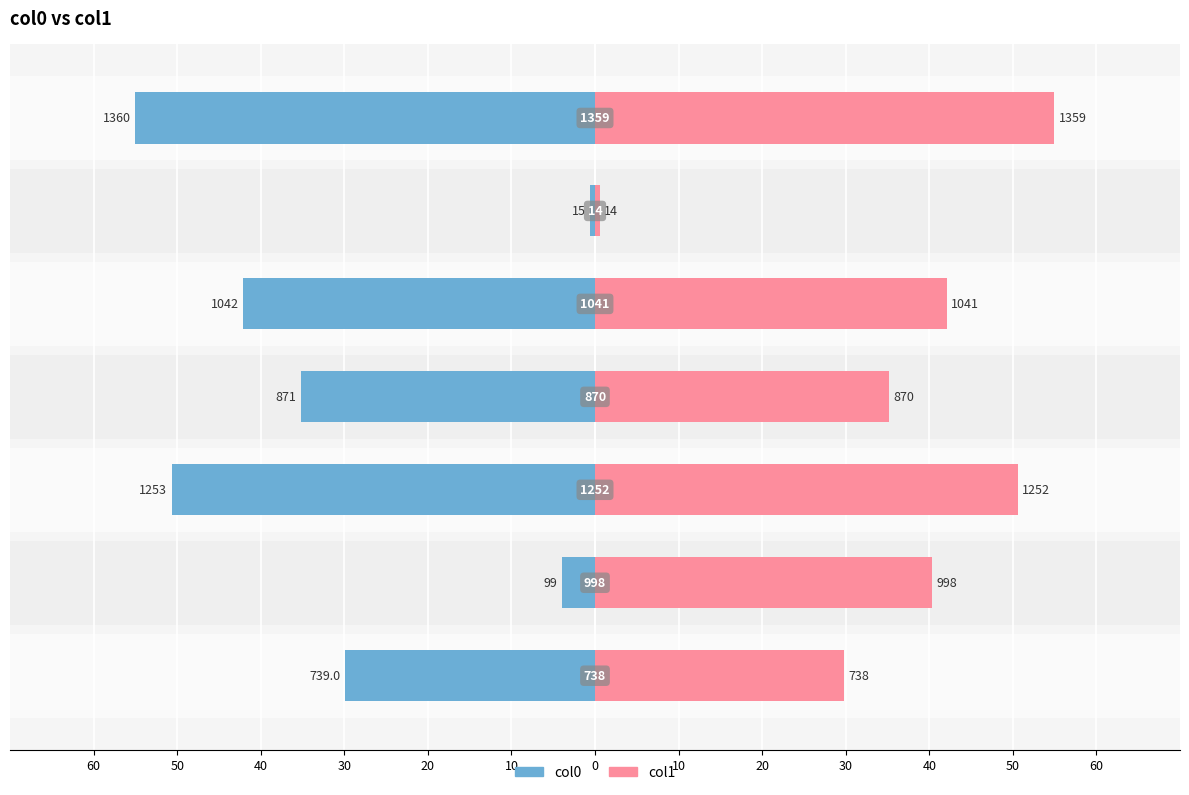

What is the spread (max minus min) of values at 20?

84.2